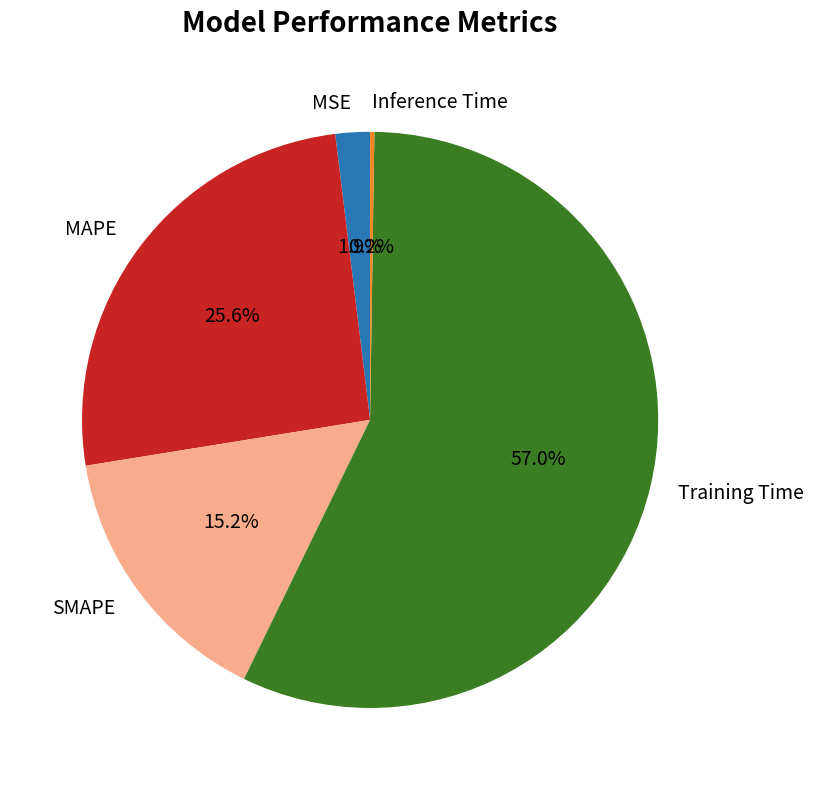

Which has a higher value, MAPE or Training Time?

Training Time